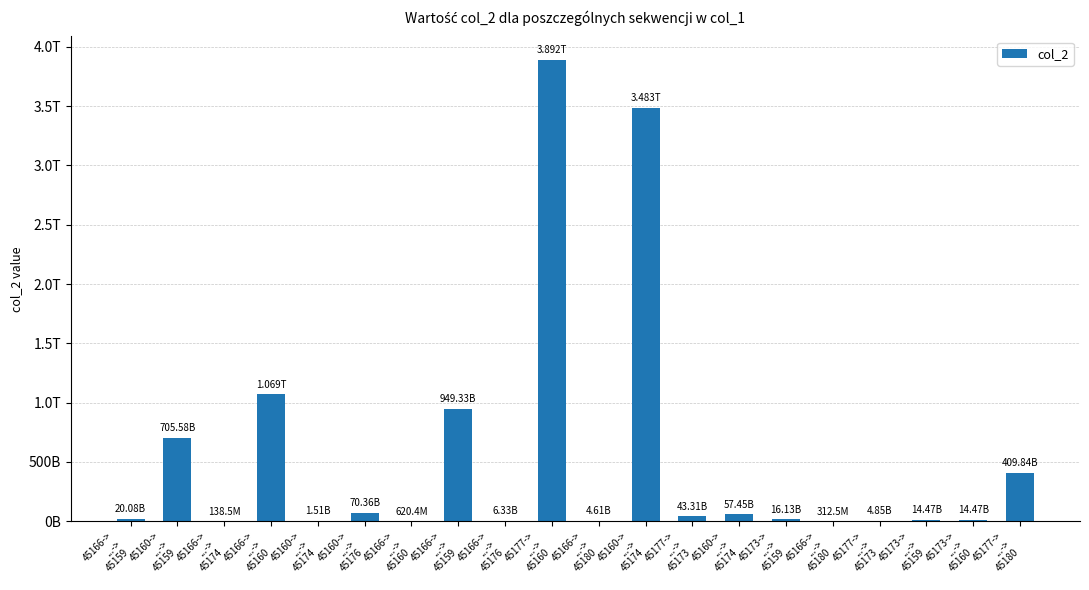

At which category does the chart reach its peak across all series?

45177->
...->
45160